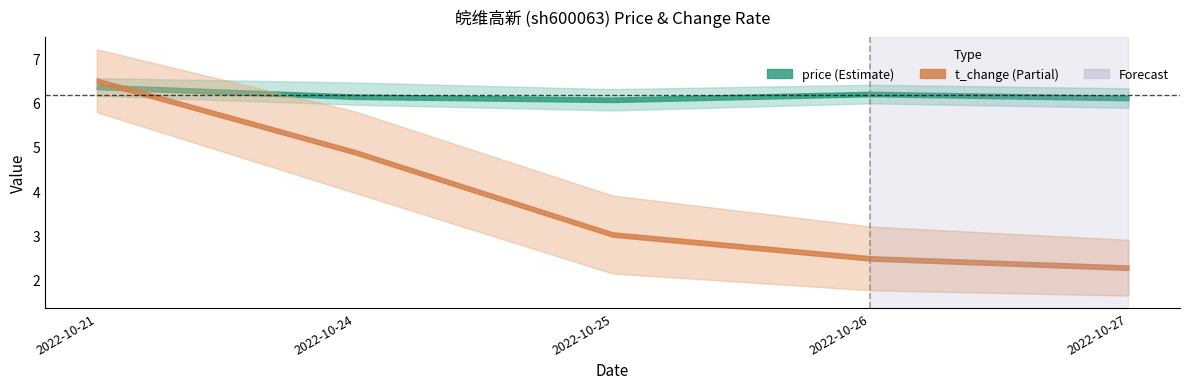

Which series ends up on top after the final intersection of t_change and price?

price